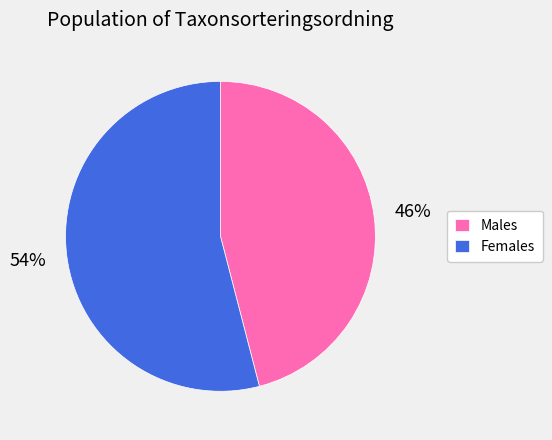

Do Females and Males together represent more than half of the pie?

Yes